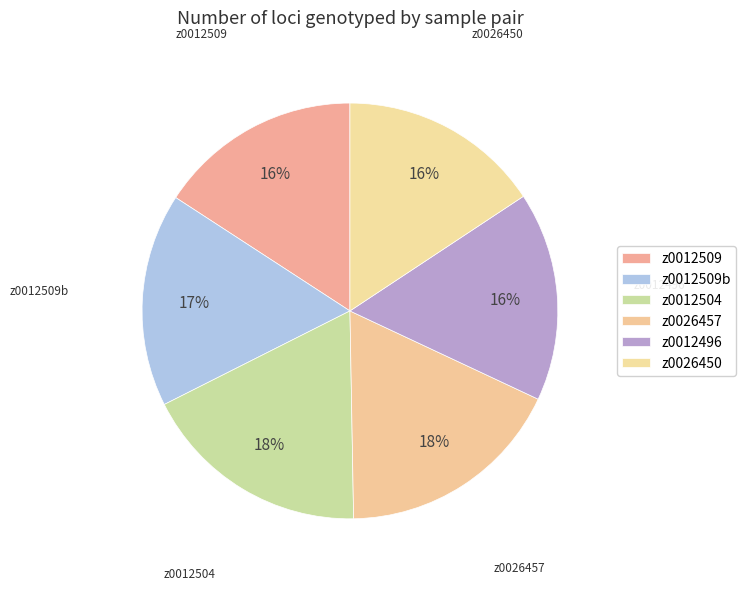

Rank the categories by value from highest to lowest.

z0012504, z0026457, z0012509b, z0012496, z0012509, z0026450